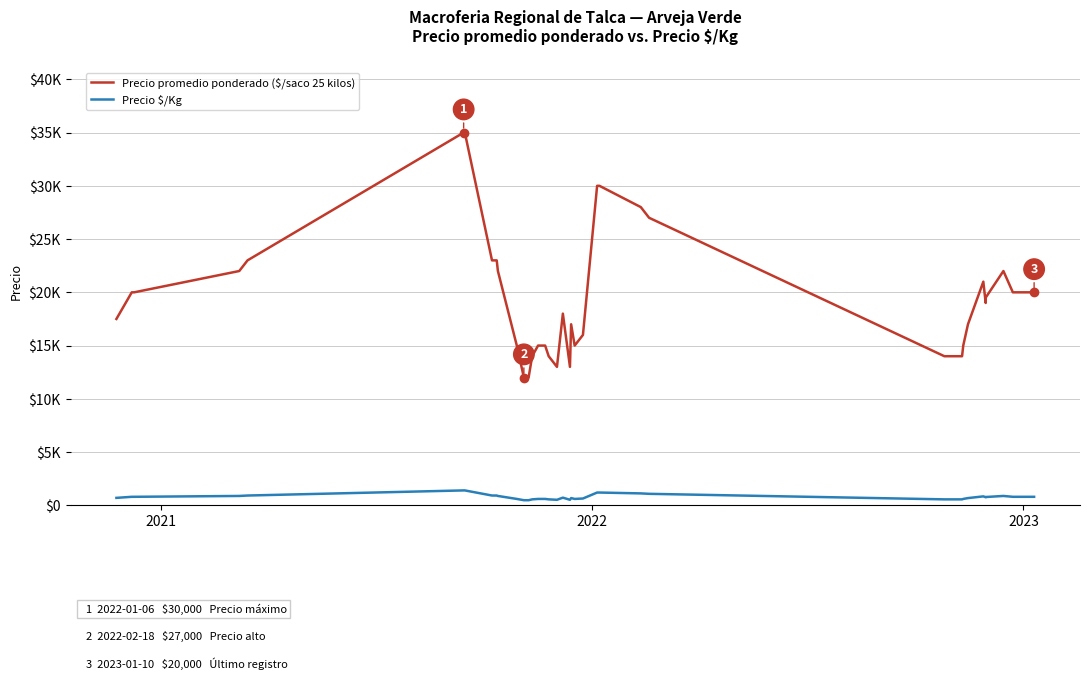

Reading left to right, extract all data points from this chart.

Precio promedio ponderado ($/saco 25 kilos): 17500	20000	20000	22000	23000	35000	35000	23000	23000	22000	15000	12000	12000	14000	15000	15000	14000	13000	18000	13000	17000	15000	16000	30000	30000	30000	28000	27000	14000	14000	14000	15000	17000	21000	19000	19500	22000	20000	20000	20000
Precio $/Kg: 700	800	800	880	920	1400	1400	920	920	880	600	480	480	560	600	600	560	520	720	520	680	600	640	1200	1200	1200	1120	1080	560	560	560	600	680	840	760	780	880	800	800	800